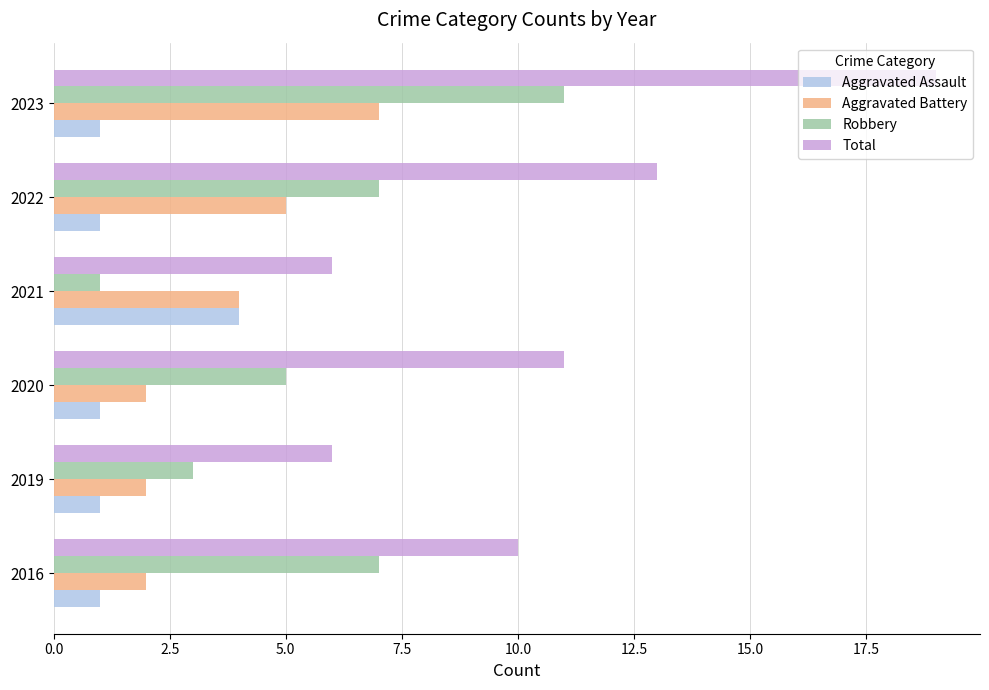

The value of Aggravated Assault at 2021 is 7. True or false?

False